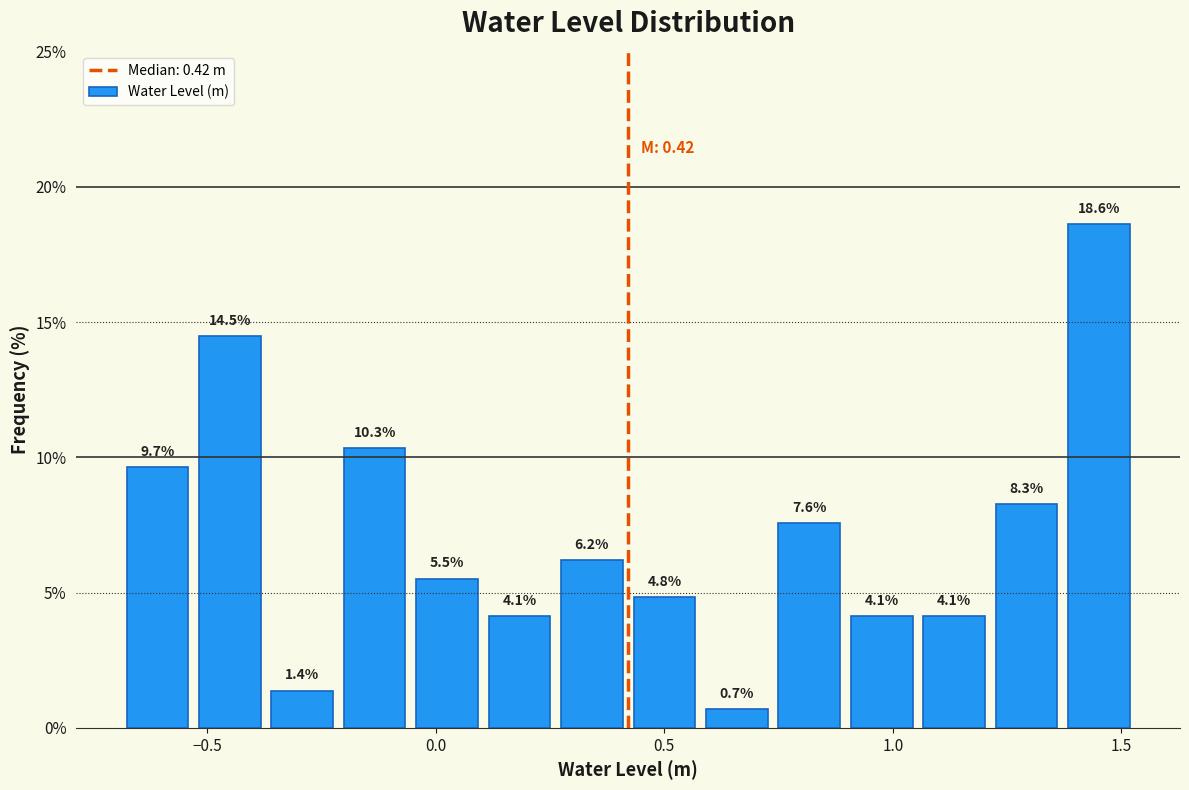

Around what value on the x-axis is the tallest bar? Give the approximate position of its centre, as read against the axis.

1.45